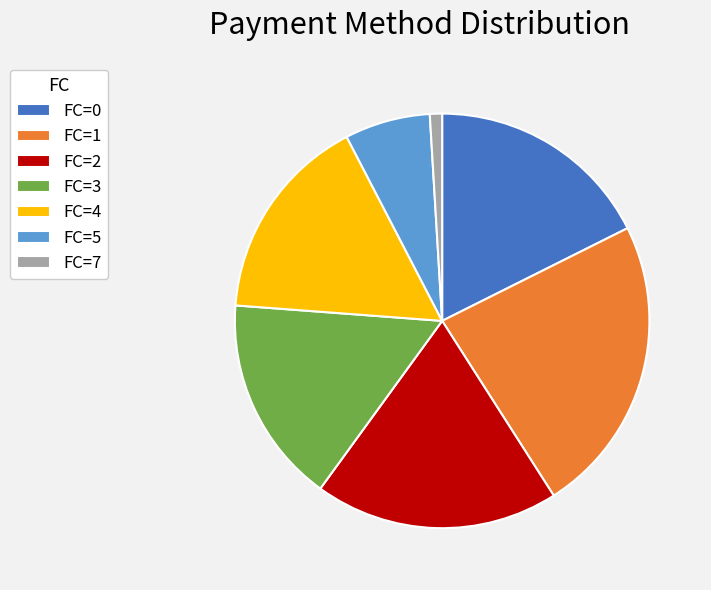

Is there any slice that represents more than half of the pie?

No